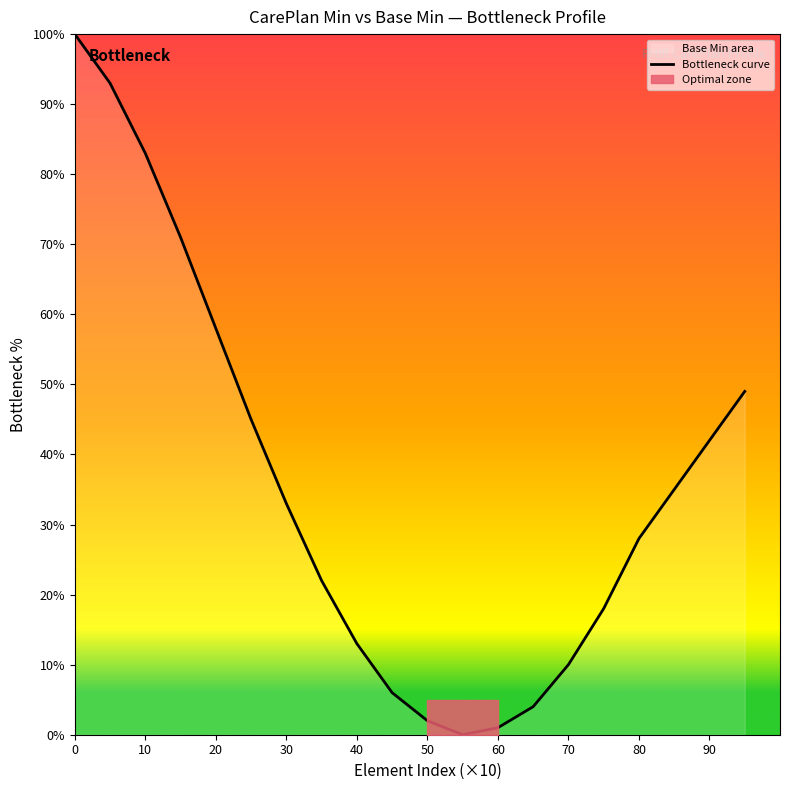

The value at 12 is 1. True or false?

True